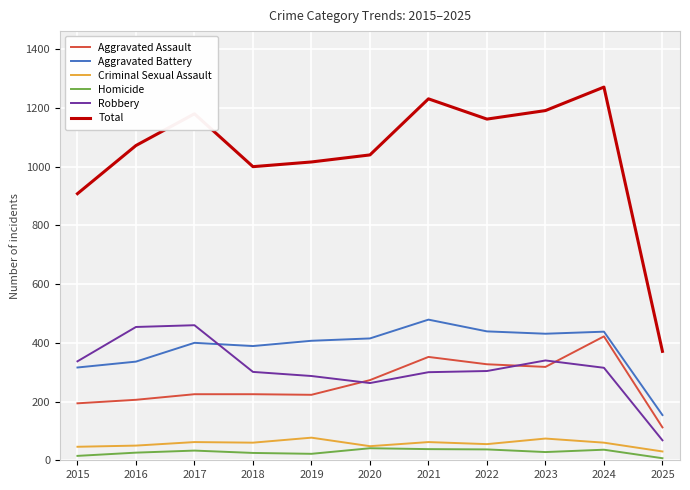

The Aggravated Assault series shows 225 at 2017. True or false?

True